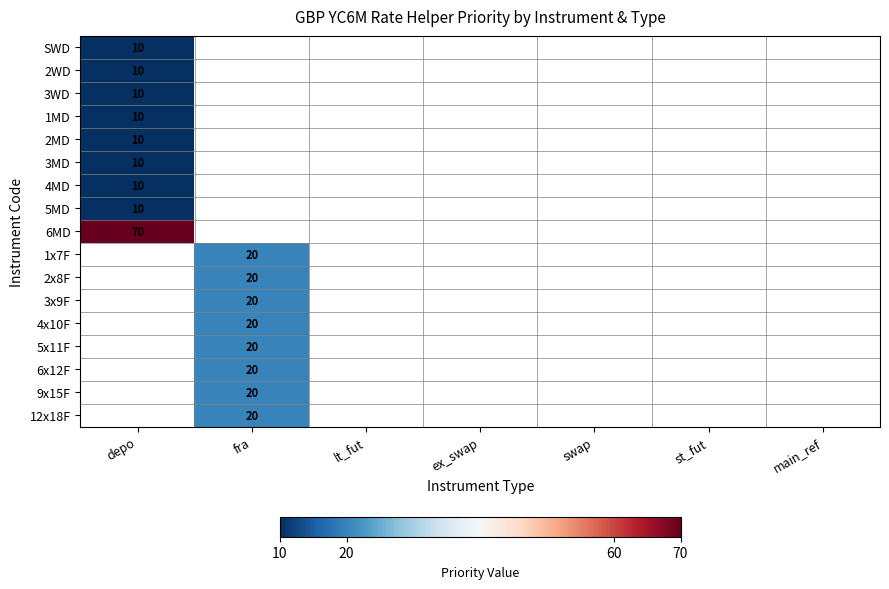

Which label corresponds to the smallest value in the chart?

depo